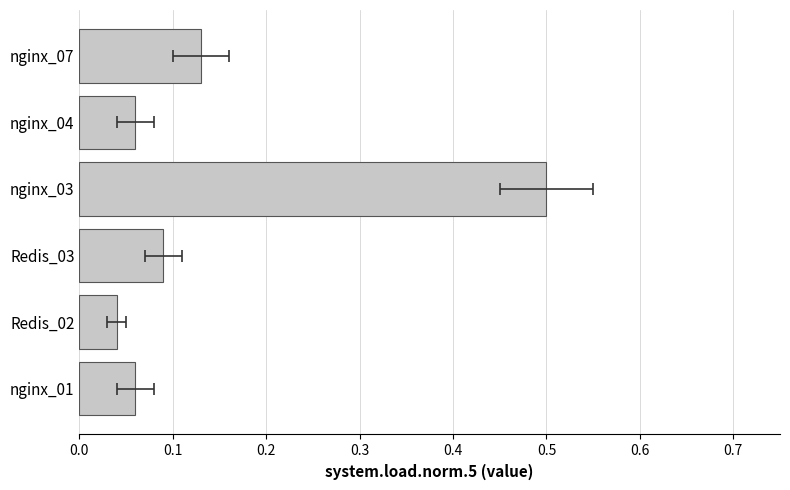

The value at Redis_02 is 0.1. True or false?

False